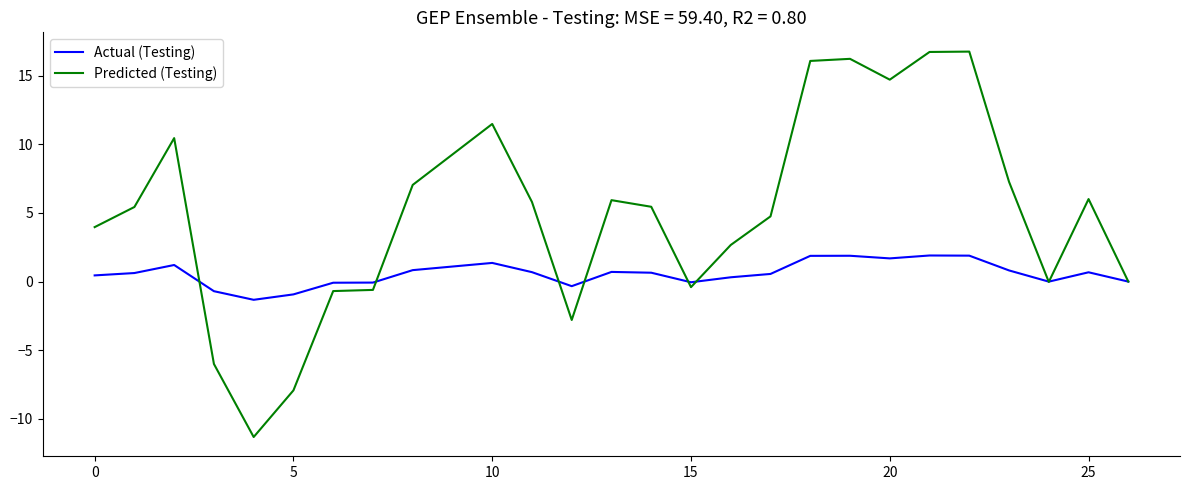

Which series has the largest total across all categories?

Predicted (Testing)